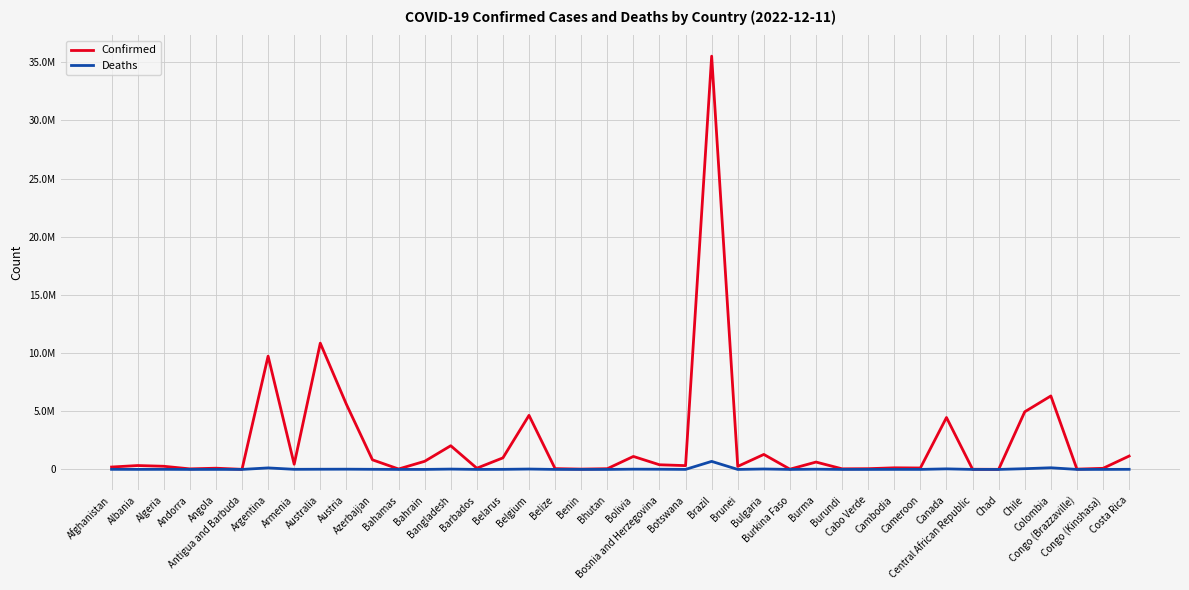

True or false: Confirmed has a value of 15553432 at Australia.

False